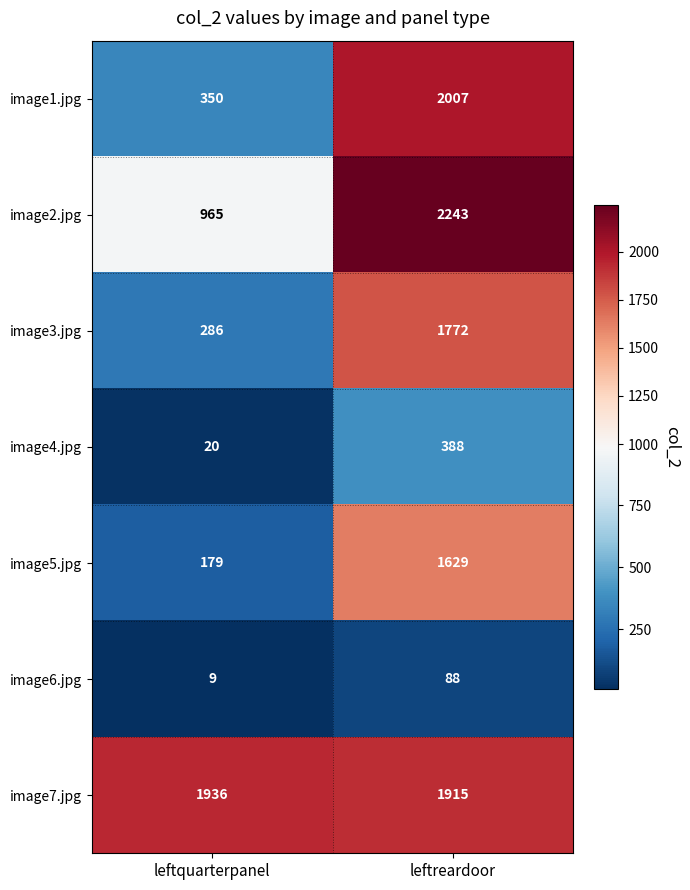

What is the approximate value of image3.jpg at leftreardoor?

1772